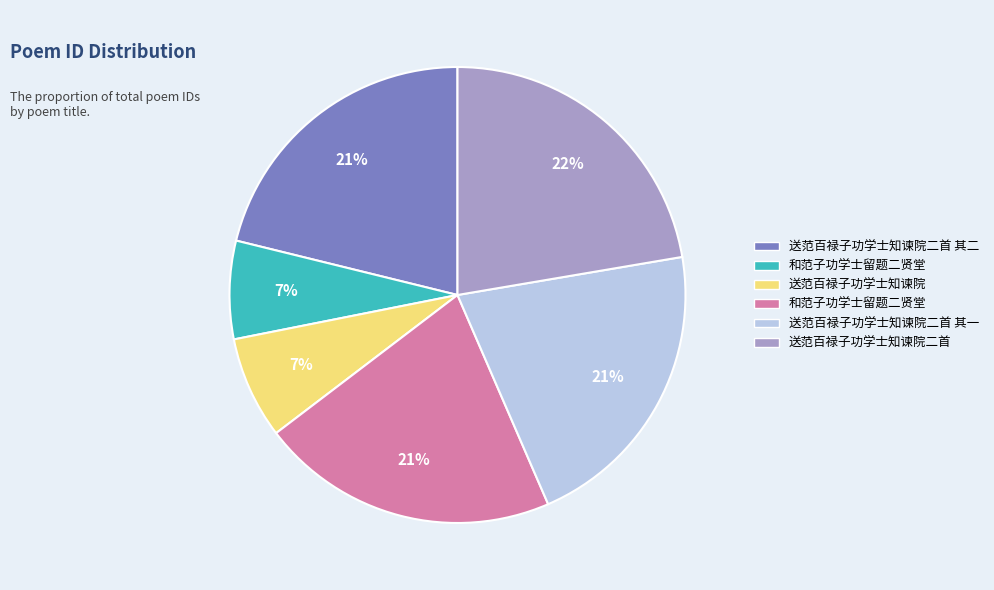

Is there a majority slice in this chart?

No